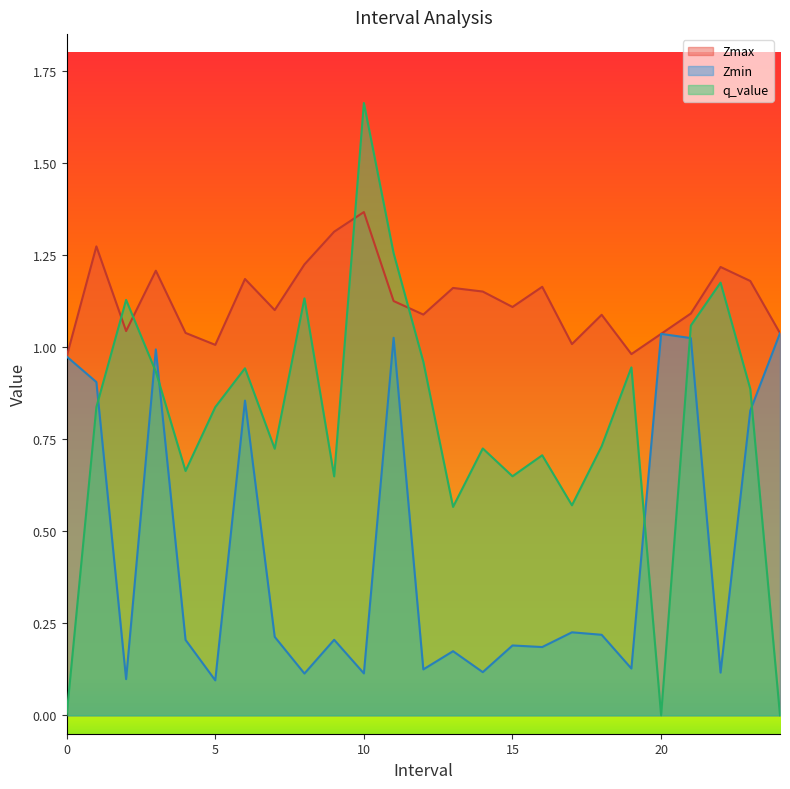

True or false: q_value has a value of 0.6 at 13.0.

True